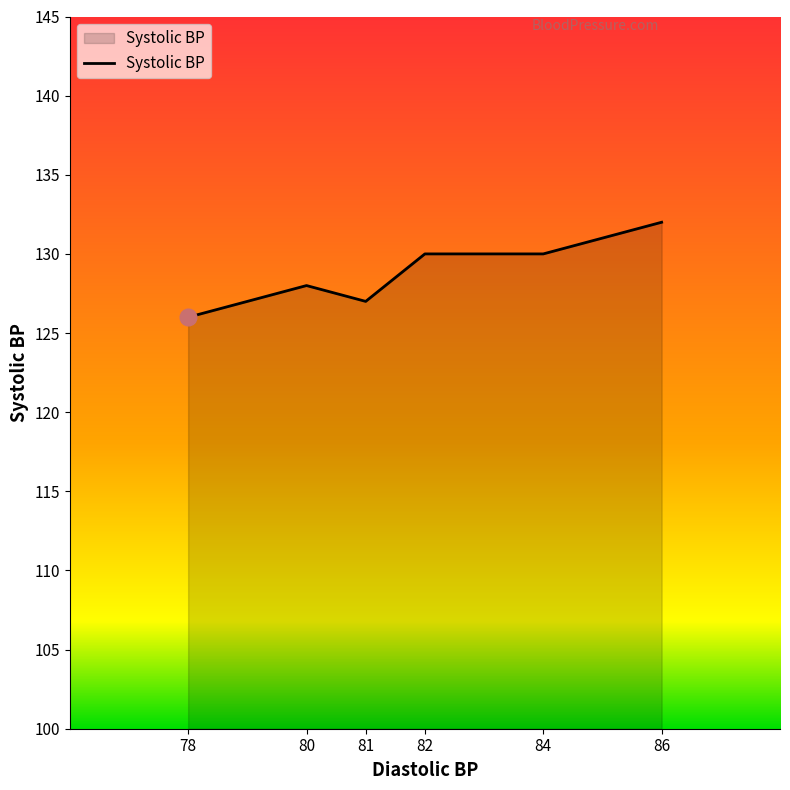

The value at 80 is 128. True or false?

True